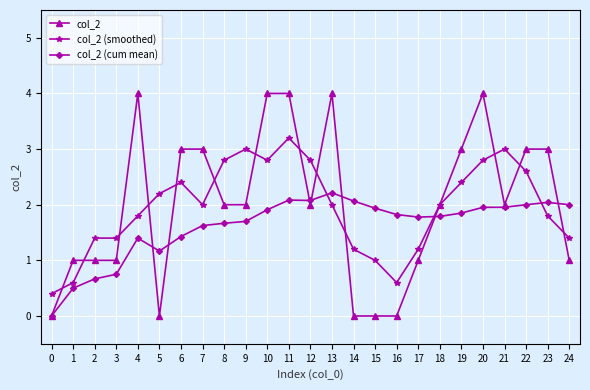

What is the spread (max minus min) of values at 24?

1.0